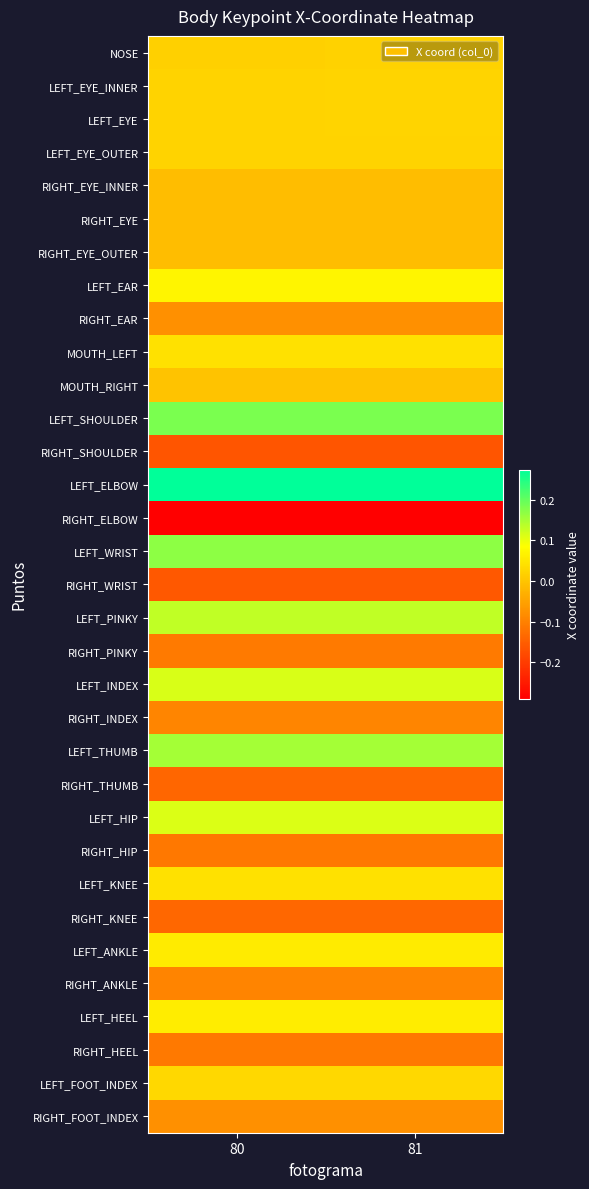

Count the number of data series in this chart.

33